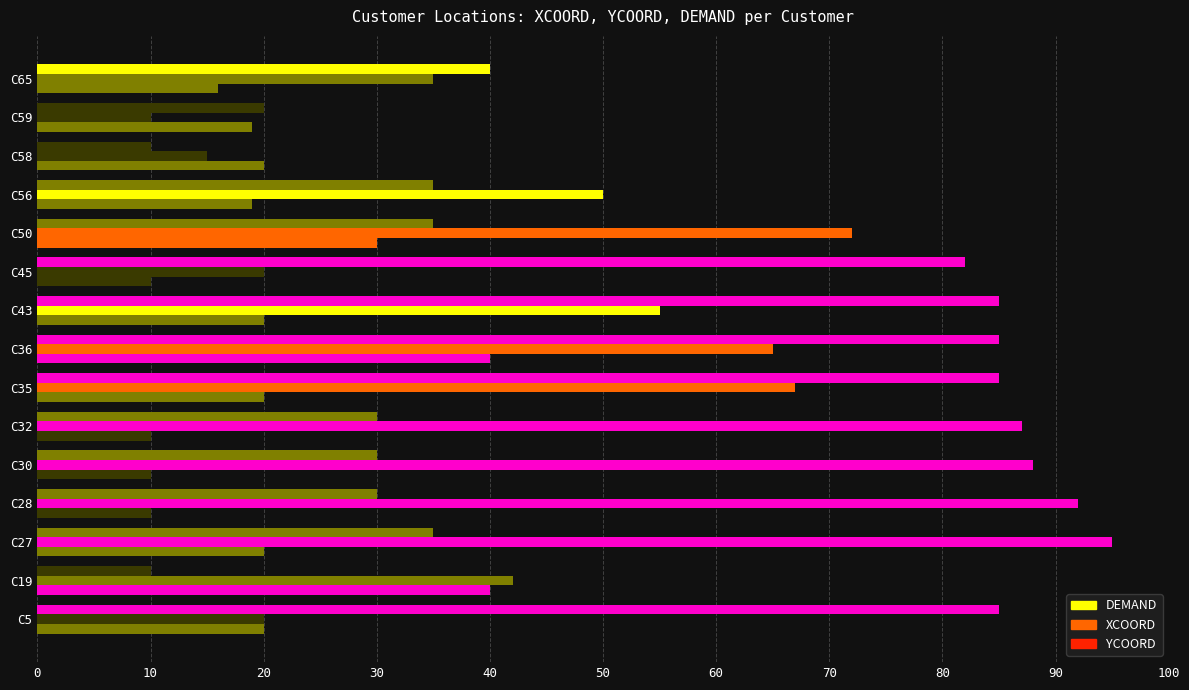

How many values in the YCOORD series exceed 35?

6